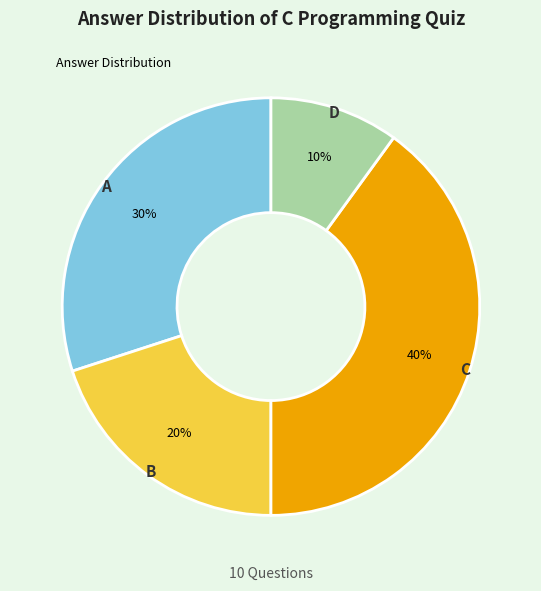

How many slices are in this pie chart?

4